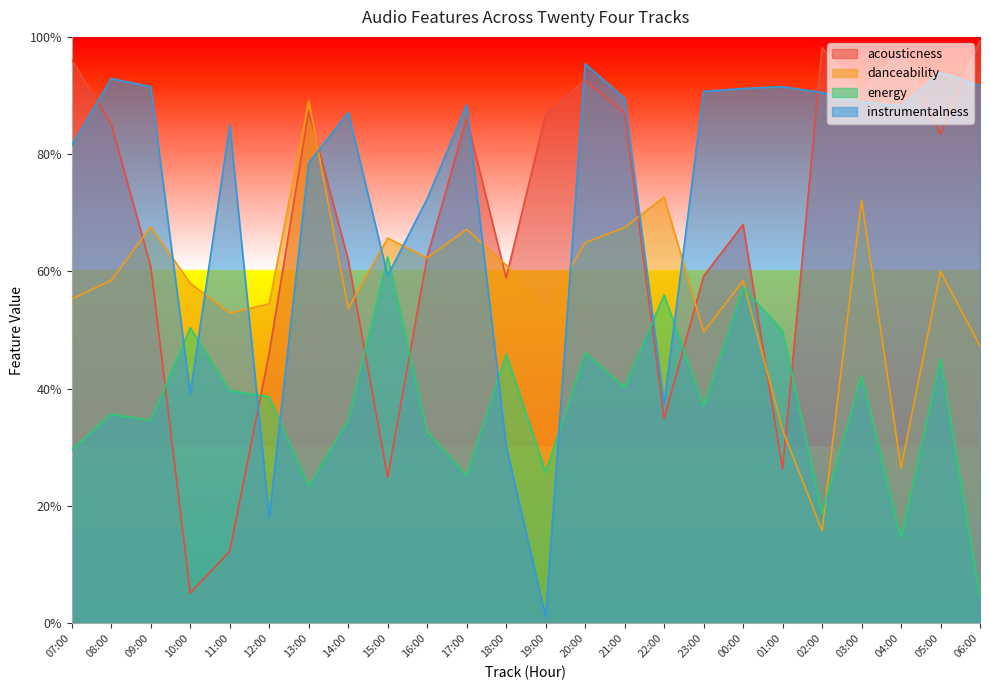

Rank the series by their maximum value, from lowest to highest.

energy, danceability, instrumentalness, acousticness